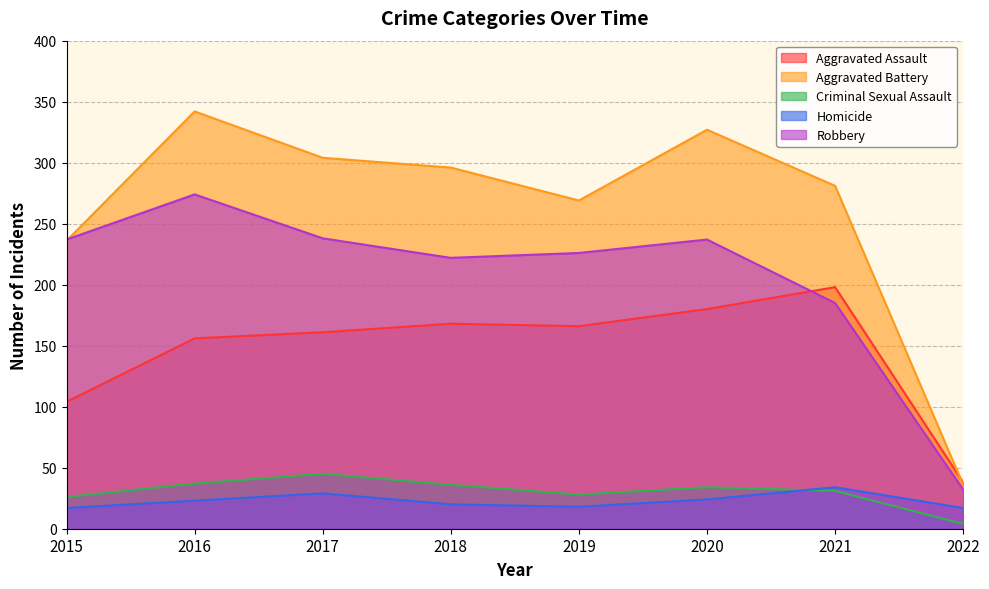

Does the chart have visible grid lines?

Yes